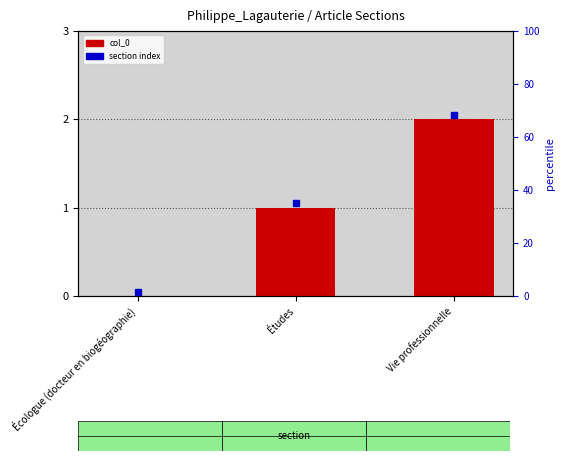

List the labels in order of value, largest first.

Vie professionnelle, Études, Écologue (docteur en biogéographie)